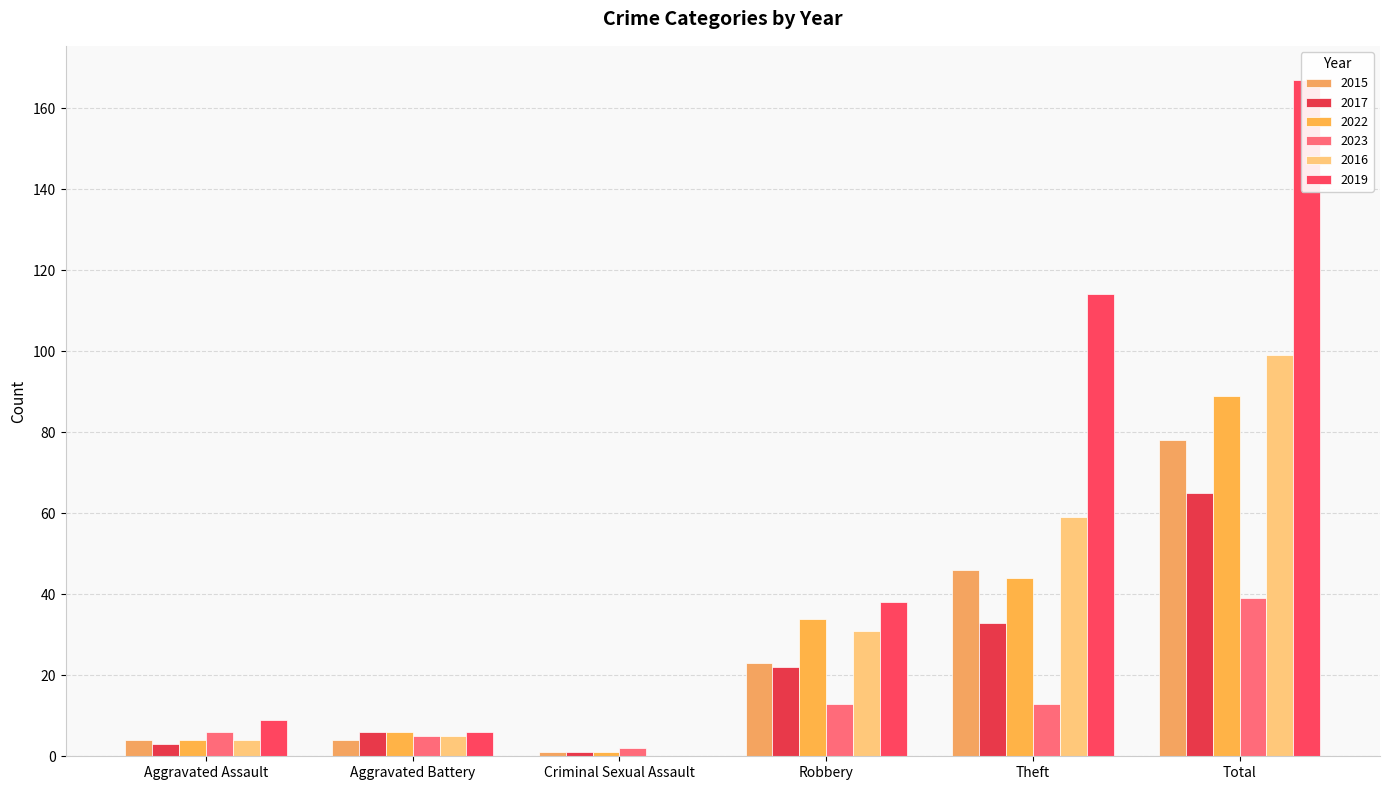

How many bars are there in total?

36